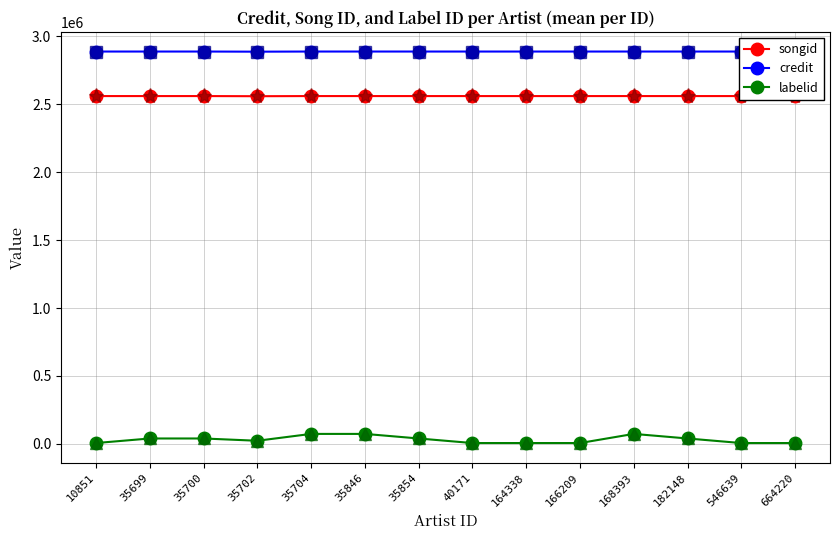

Which series has the largest range (max minus min)?

labelid